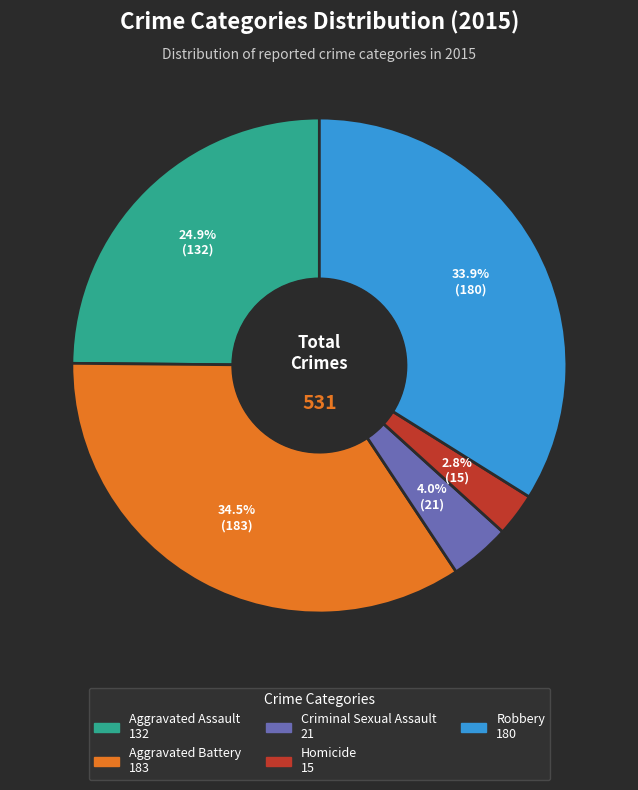

True or false: Criminal Sexual Assault accounts for 4% of the total.

True